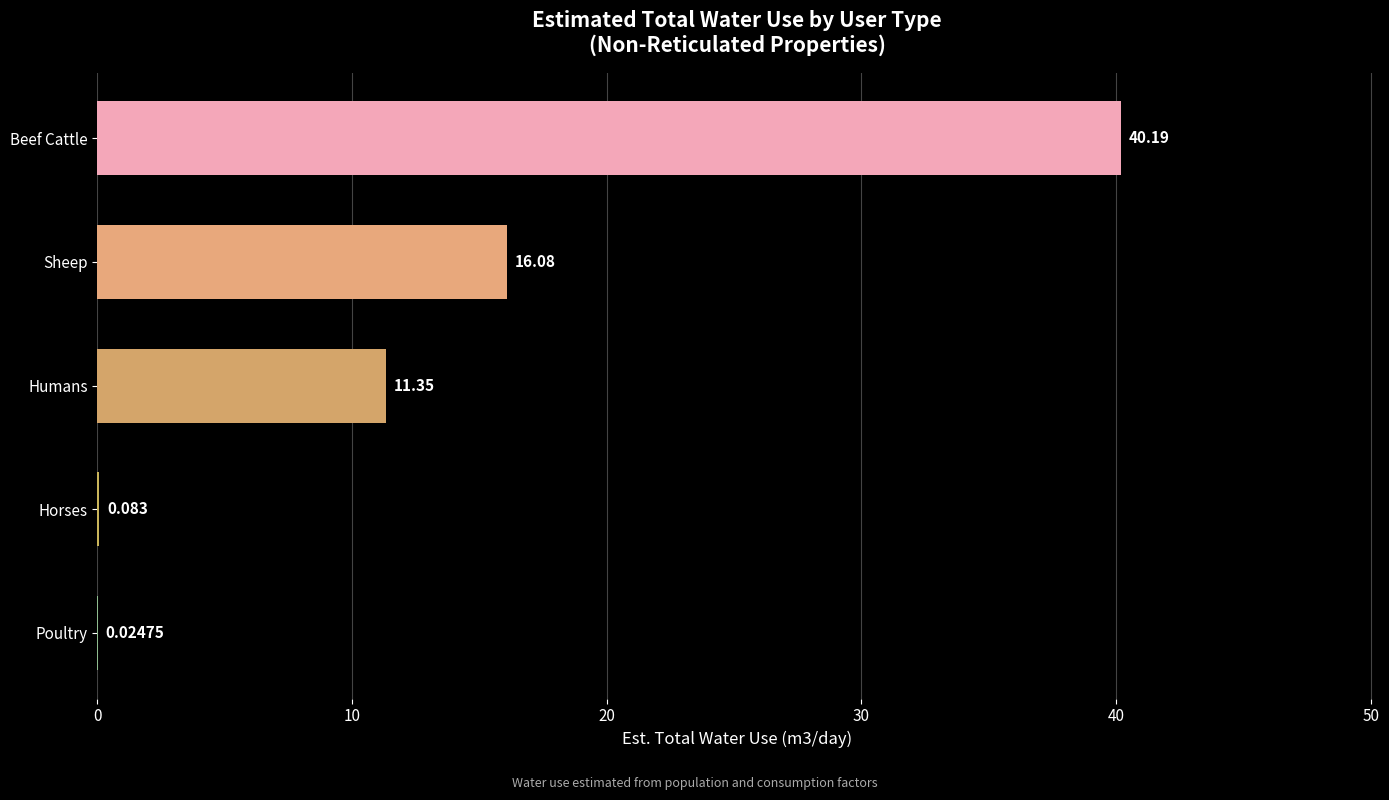

Which has a higher value, Sheep or Humans?

Sheep